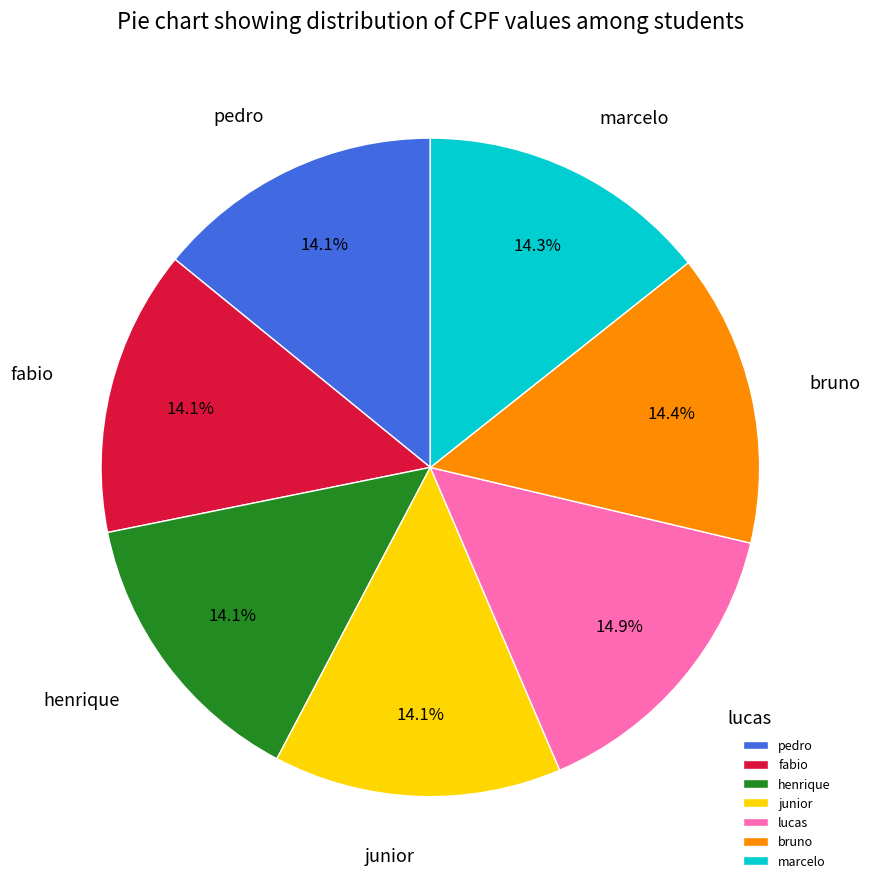

What percentage is NOT represented by junior?

85.9%